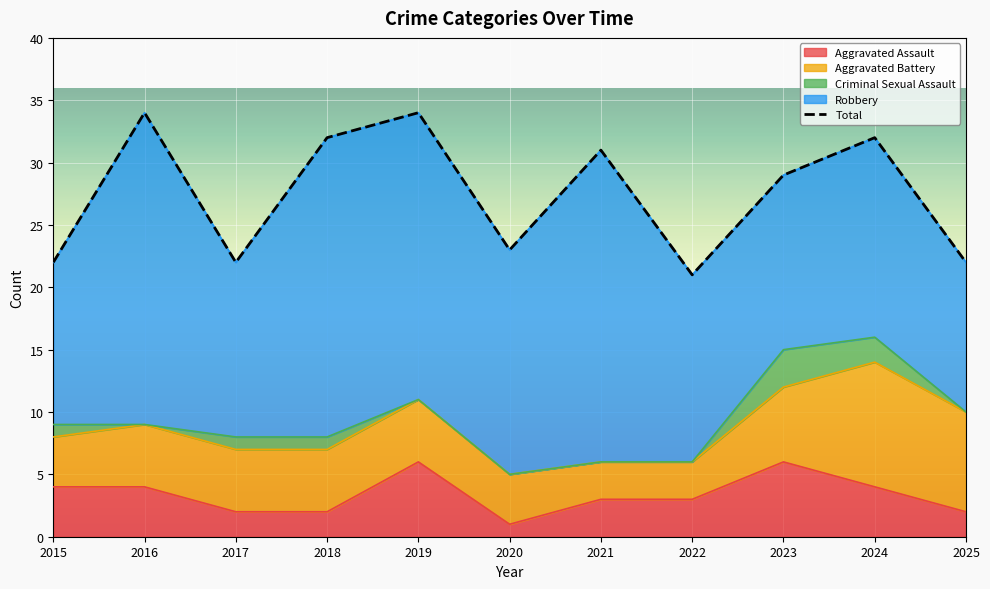

What is the difference between the maximum and minimum values in the Aggravated Assault series?

5